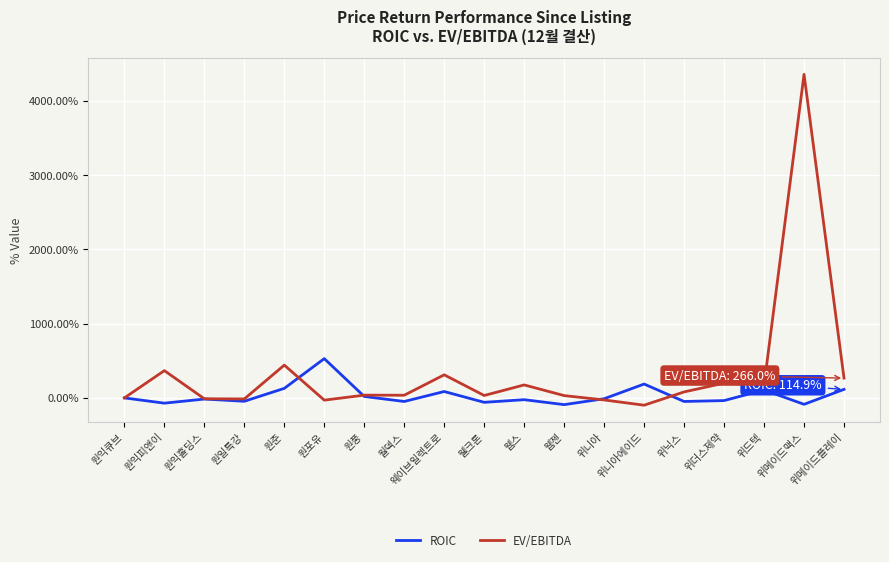

List the series in order of their overall mean, highest first.

EV/EBITDA, ROIC